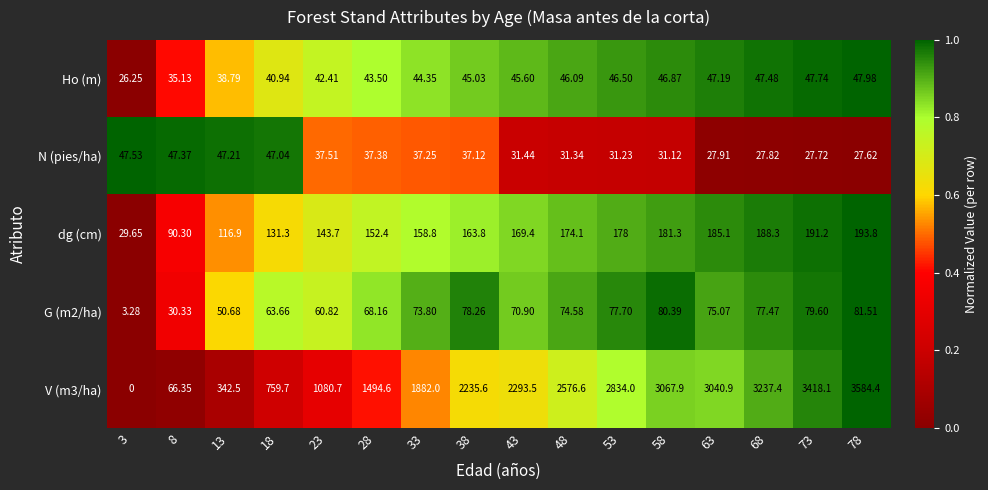

Is the value of V (m3/ha) at 43 greater than the value of N (pies/ha) at 38?

Yes